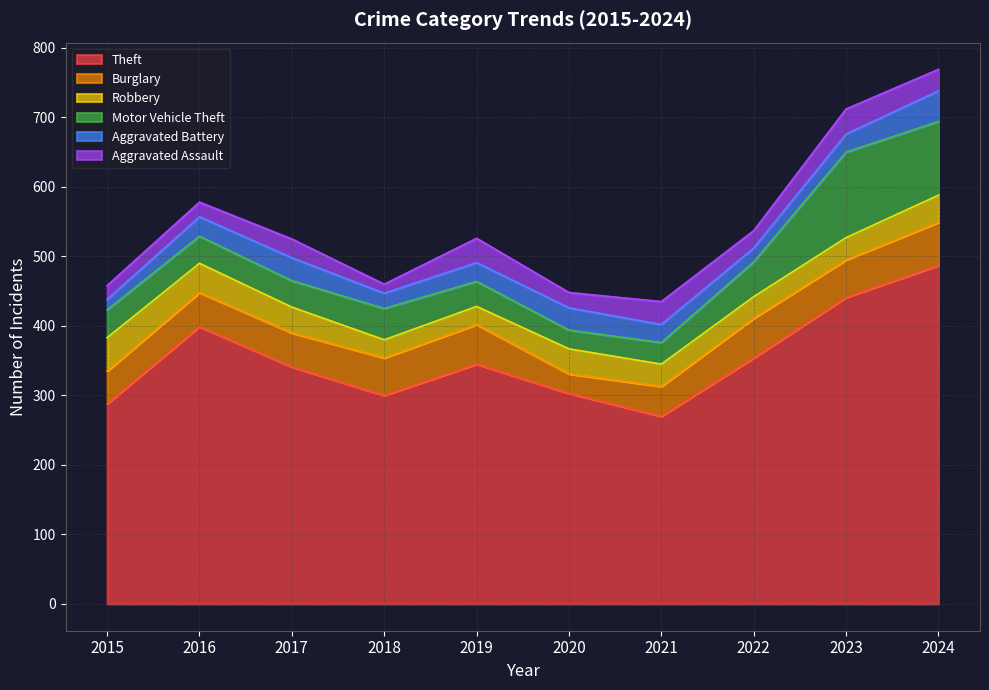

What is the difference between the Robbery values at 2020 and 2023?

4